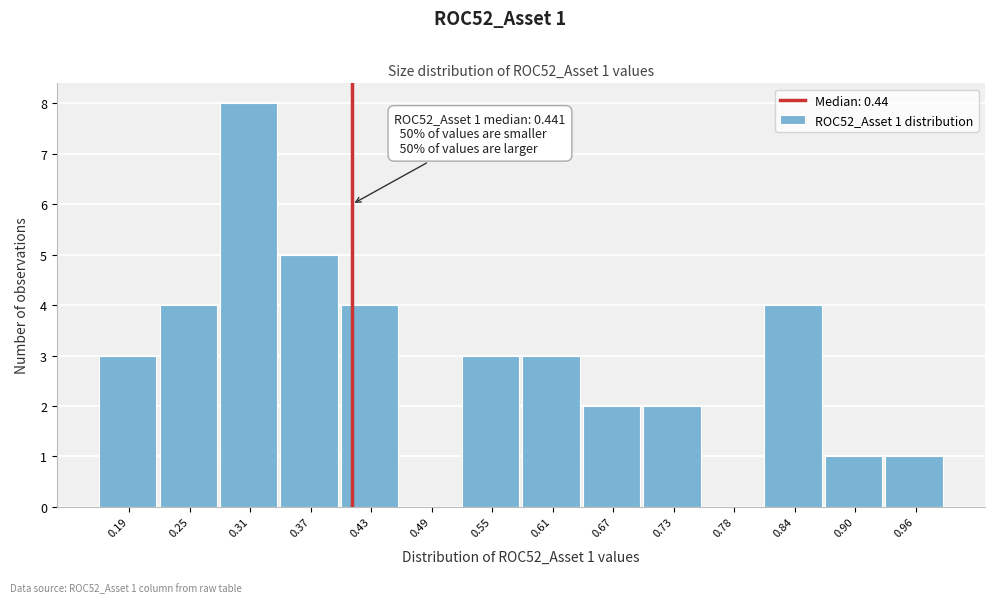

Reading left to right, list all the values displayed in this chart.

0.19=3	0.25=4	0.31=8	0.37=5	0.43=4	0.49=0	0.55=3	0.61=3	0.67=2	0.73=2	0.78=0	0.84=4	0.90=1	0.96=1